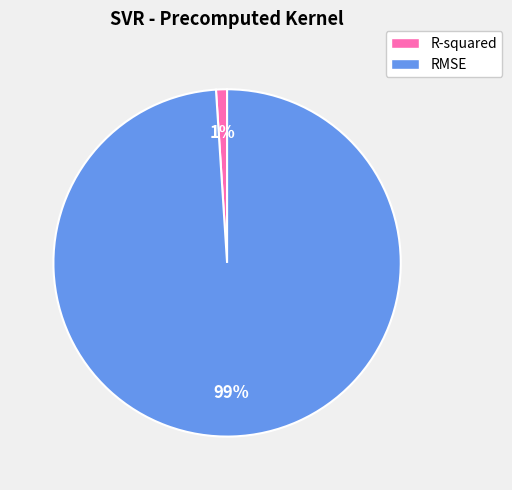

Rank the categories by value from lowest to highest.

R-squared, RMSE